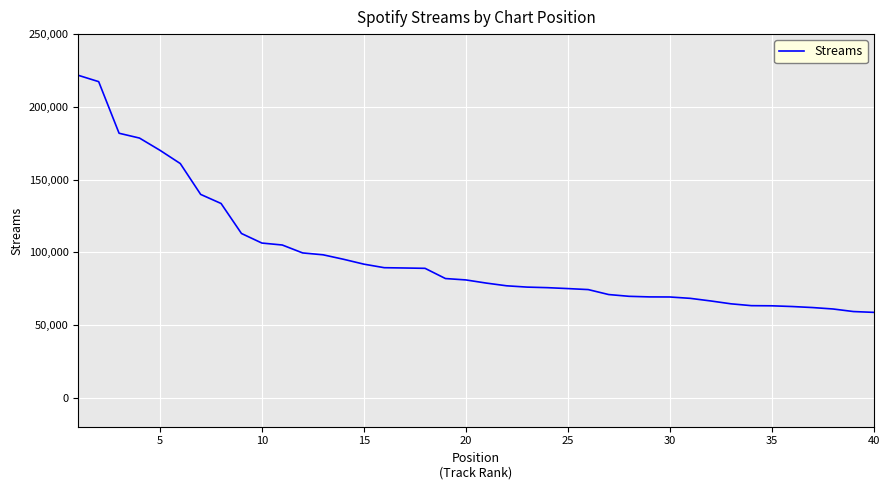

What is the minimum value shown in the chart?

58641